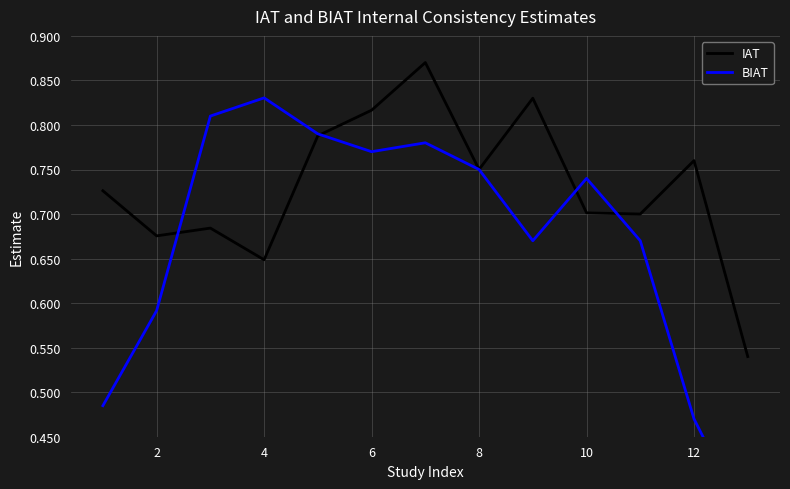

The IAT series shows 1.2 at 10. True or false?

False